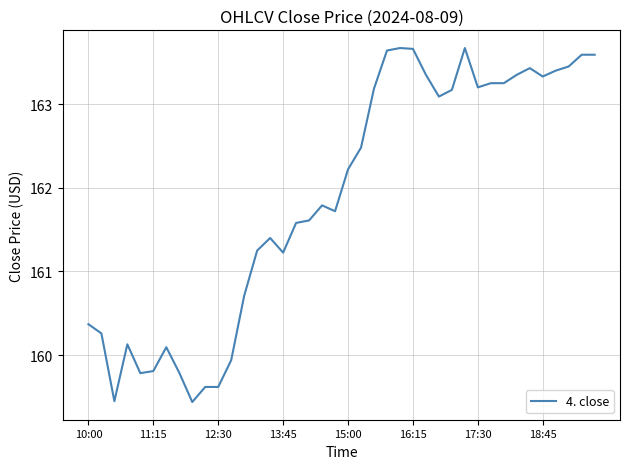

What is the greatest value displayed?

163.7